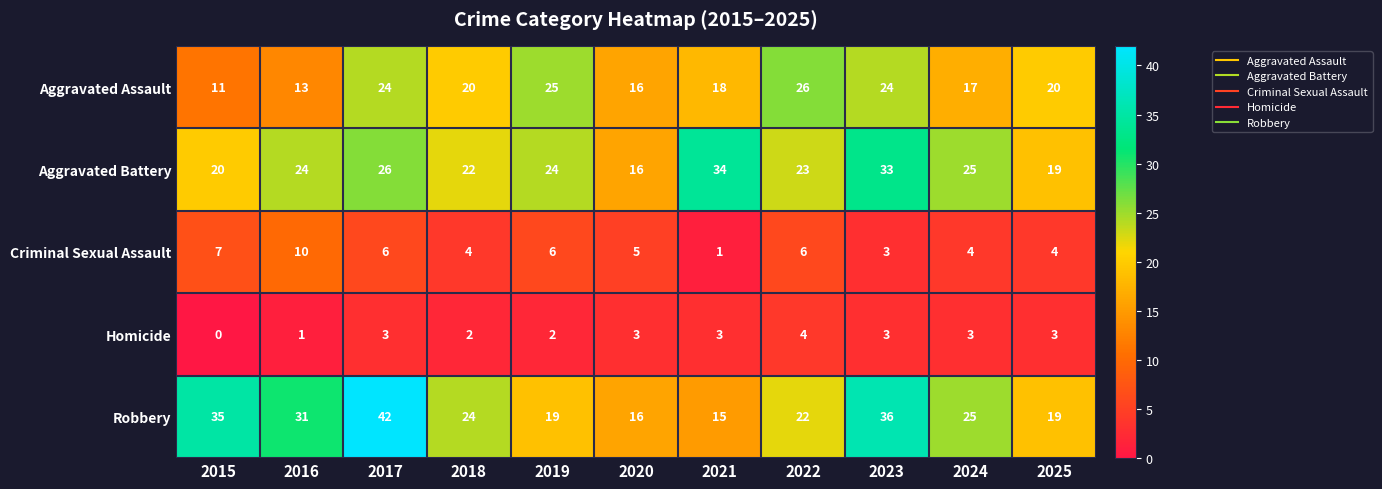

What is the difference between the Aggravated Assault values at 2024 and 2022?

9